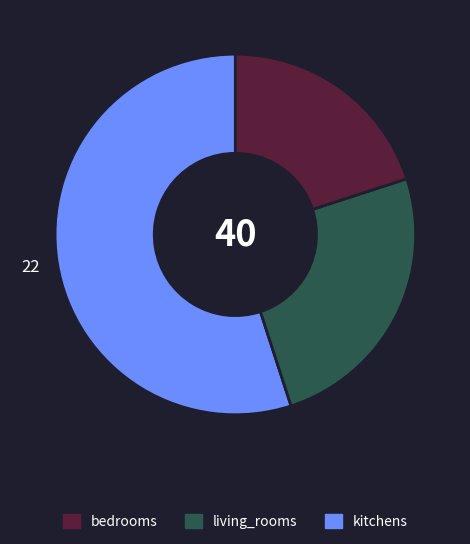

Is there a majority slice in this chart?

Yes